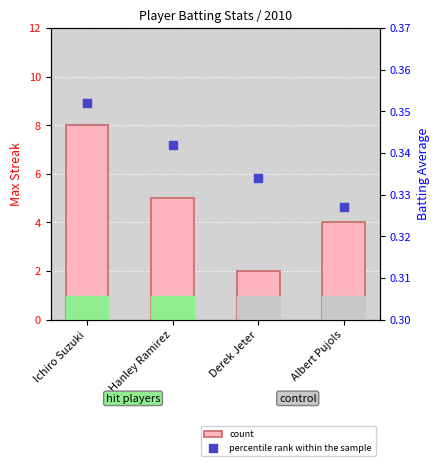

What are all the series names shown in the legend?

count, percentile rank within the sample